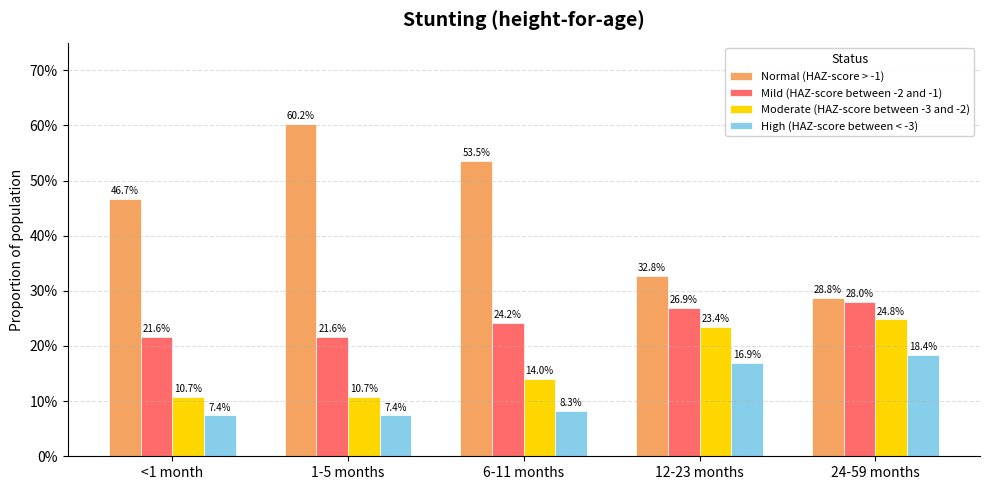

What is the difference between the second highest and minimum values in the High (HAZ-score between < -3) series?

0.1